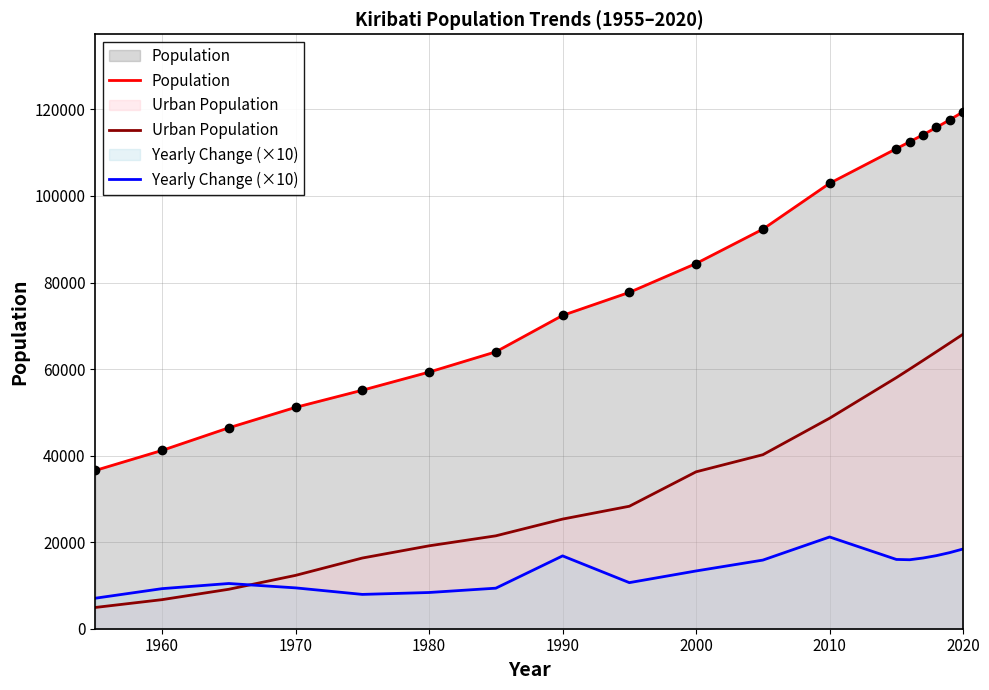

The Yearly Change (×10) series shows 22495 at 13. True or false?

False